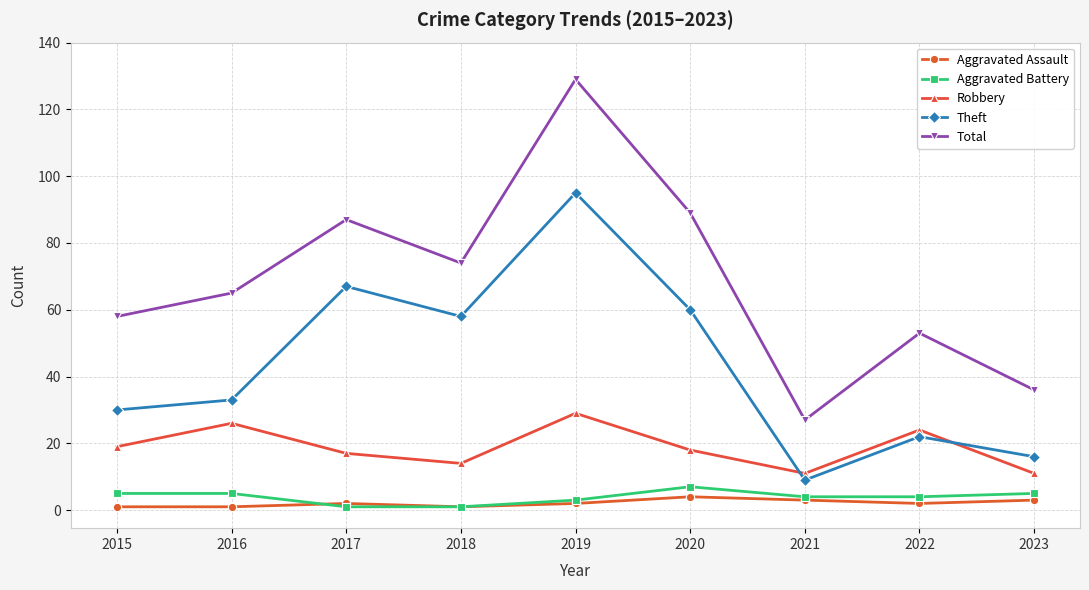

At how many categories does at least one series exceed 80?

3